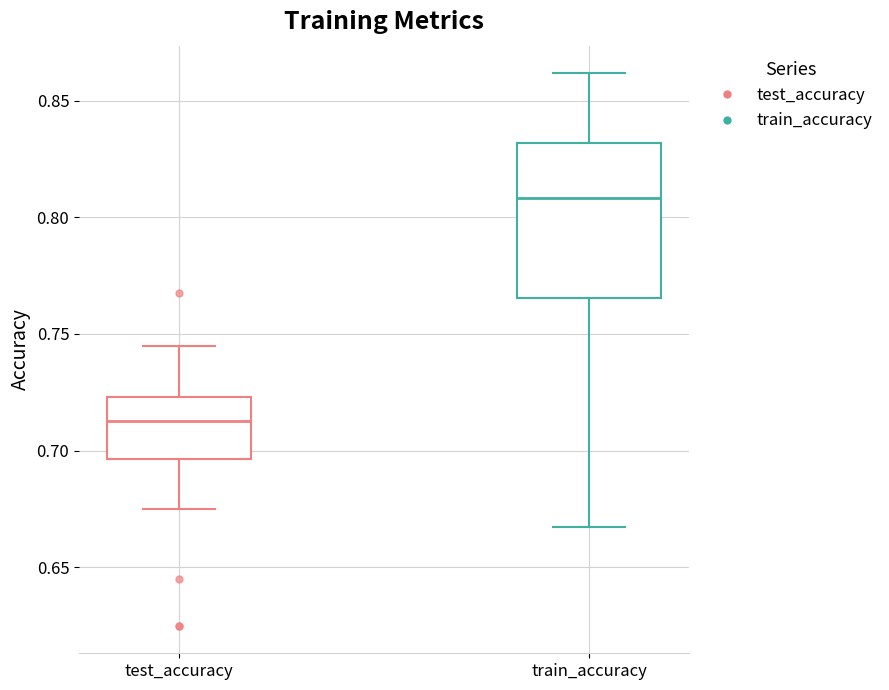

Where is the lower edge of the box for train_accuracy on the y-axis? The values are not printed on the chart, so give them approximately, as read against the axis.

0.765